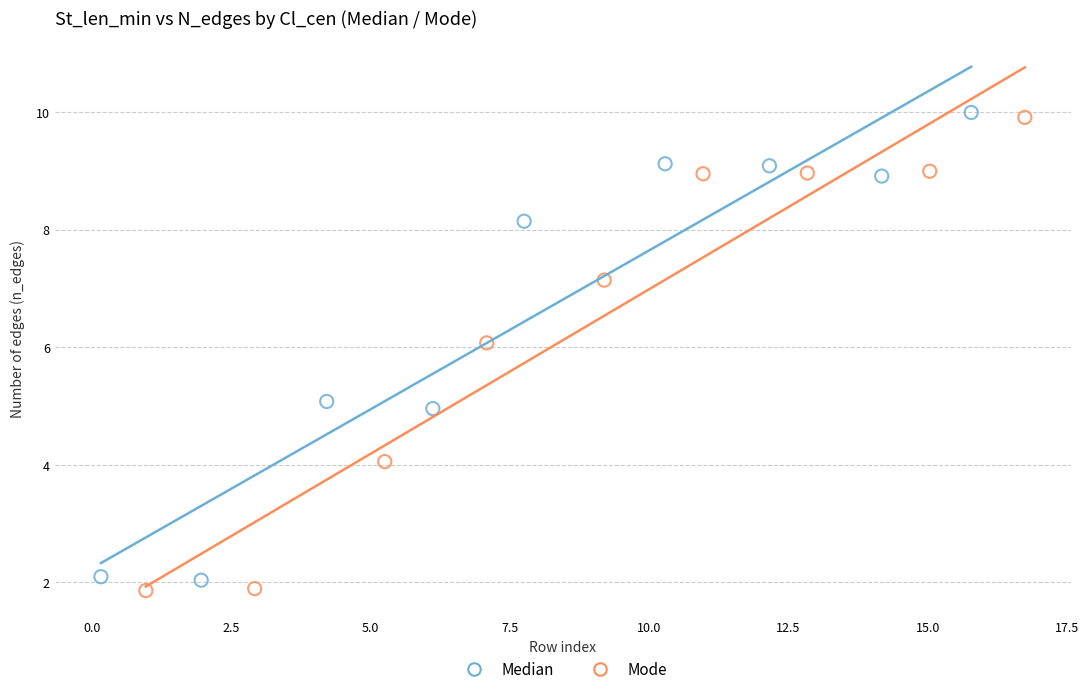

Which series has the largest Y range (max minus min)?

Mode